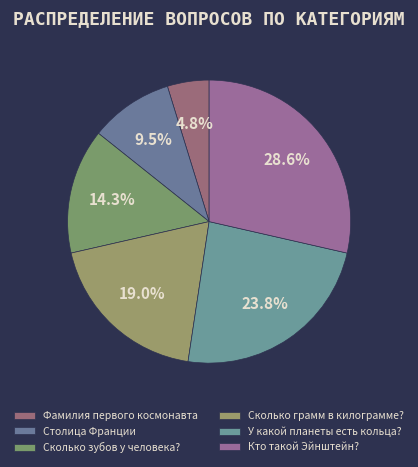

What percentage is the Фамилия первого космонавта slice, to the nearest percent?

5%